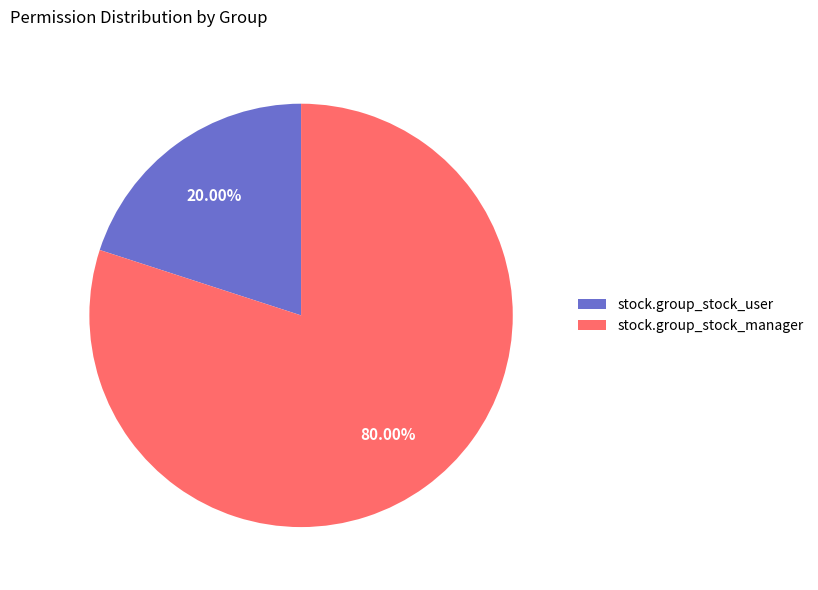

Which slice is the largest?

stock.group_stock_manager